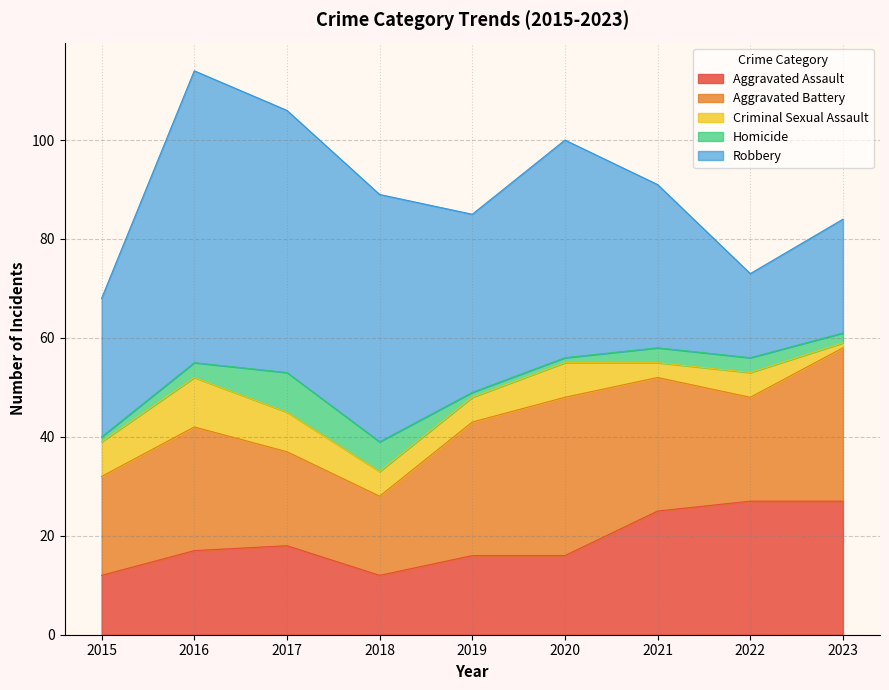

Does the chart have visible grid lines?

Yes